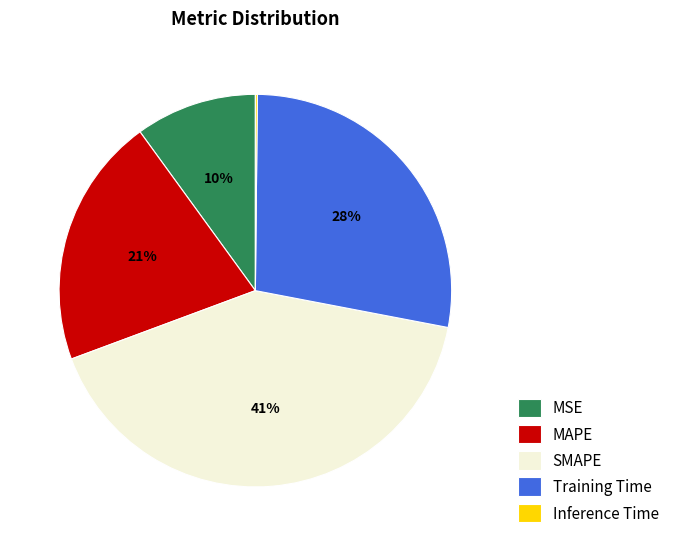

To the nearest percent, what is the difference between the largest and smallest slice percentages?

41%